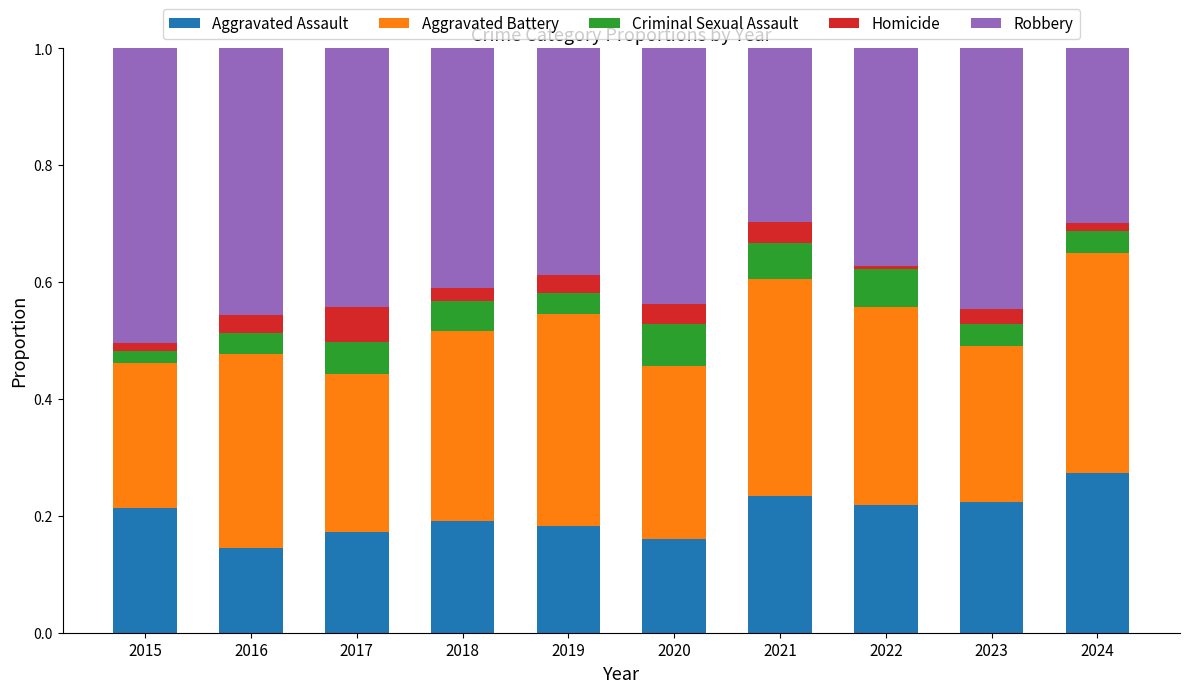

Which category has the highest value in the Aggravated Assault series?

2024